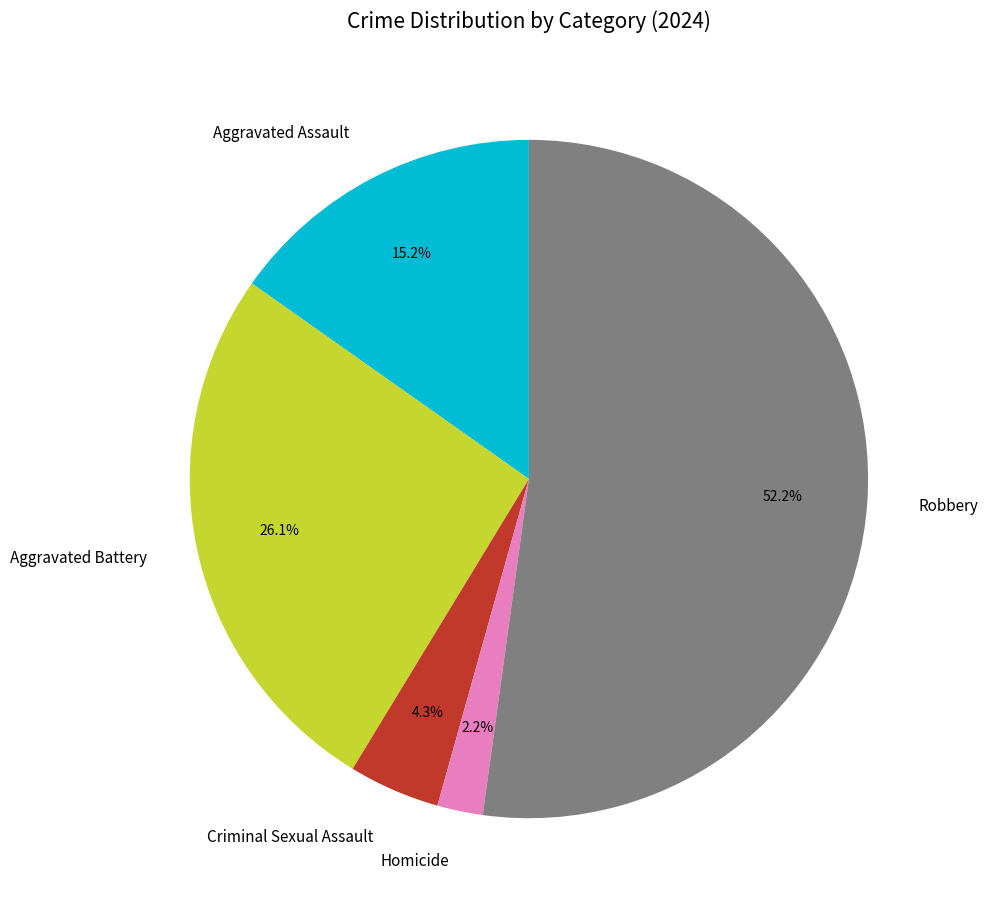

True or false: Robbery accounts for 52% of the total.

True